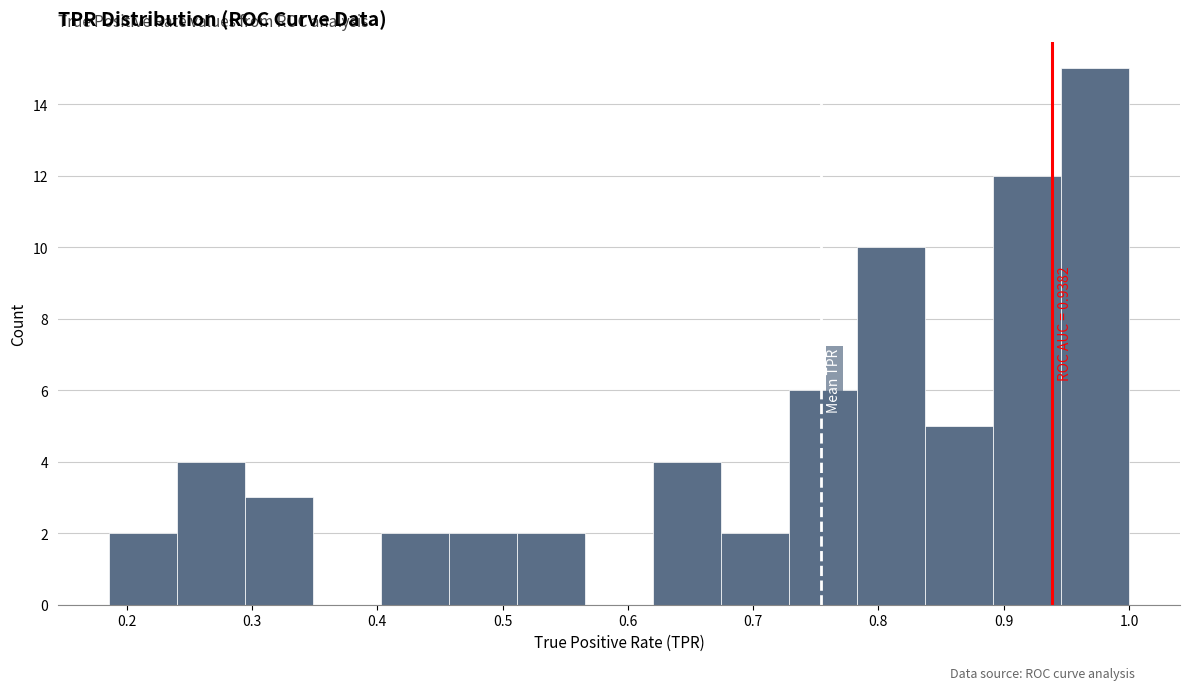

Which range on the x-axis has the tallest bar?

0.95 to 1.00